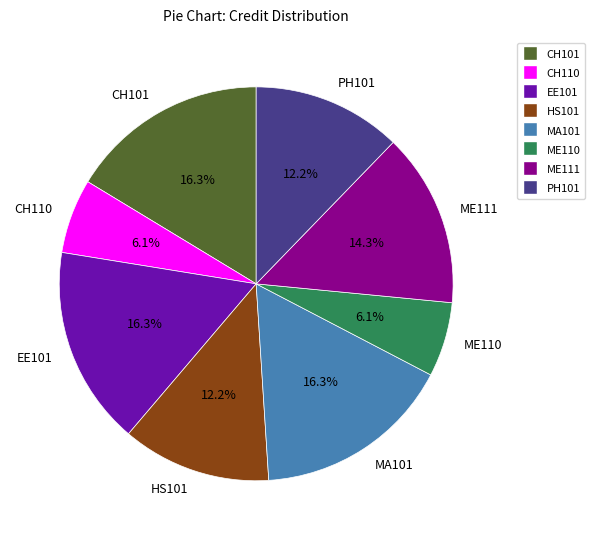

How many segments does this pie chart have?

8